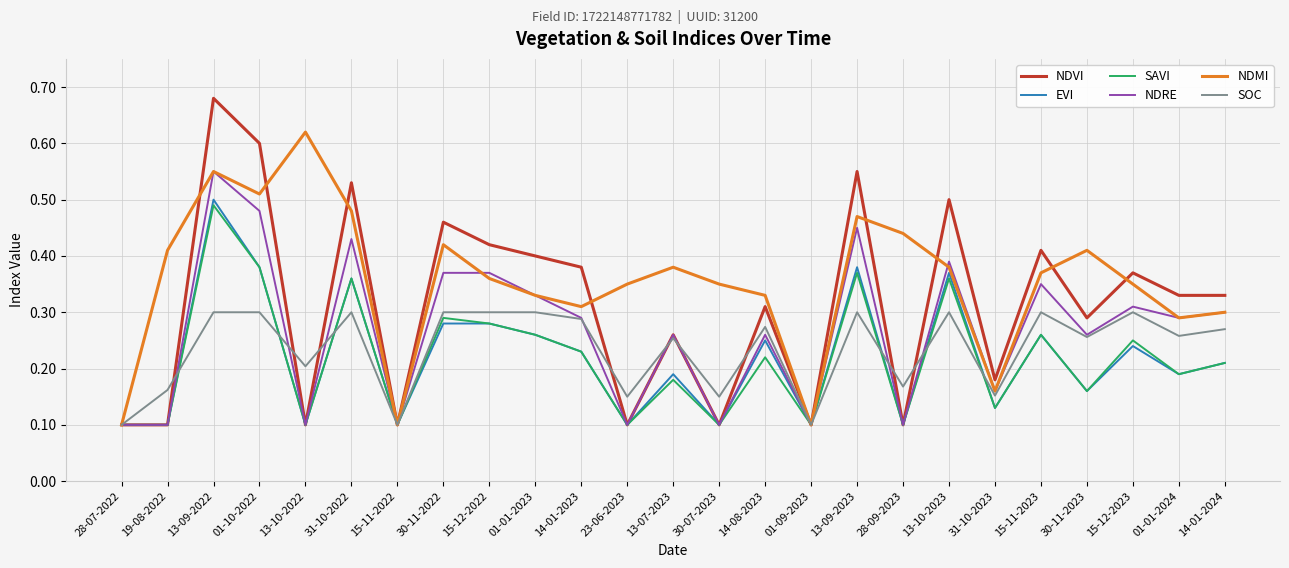

At which category is the sum across all series the highest?

13-09-2022